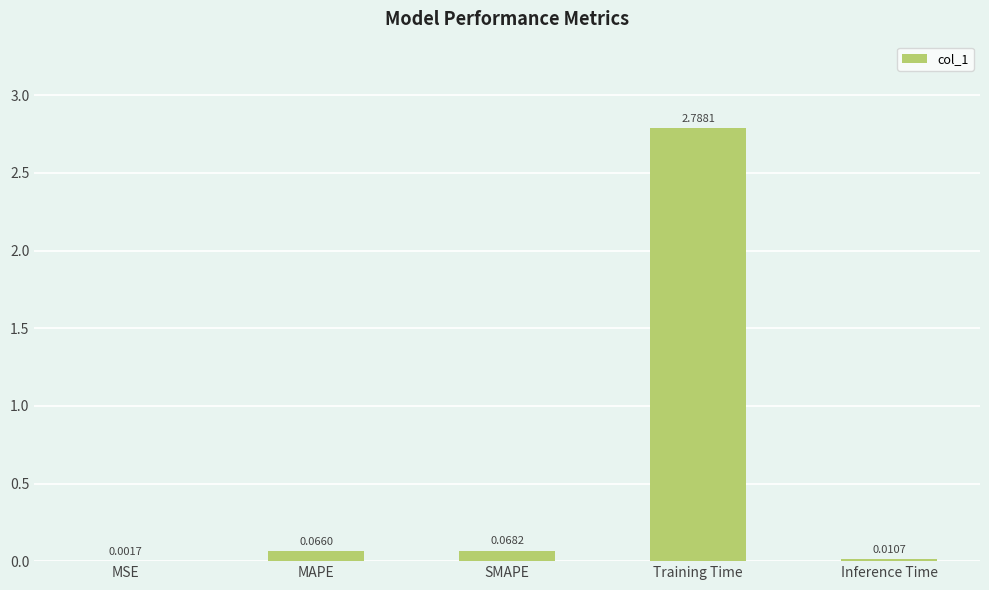

Which has a higher value, MSE or Training Time?

Training Time